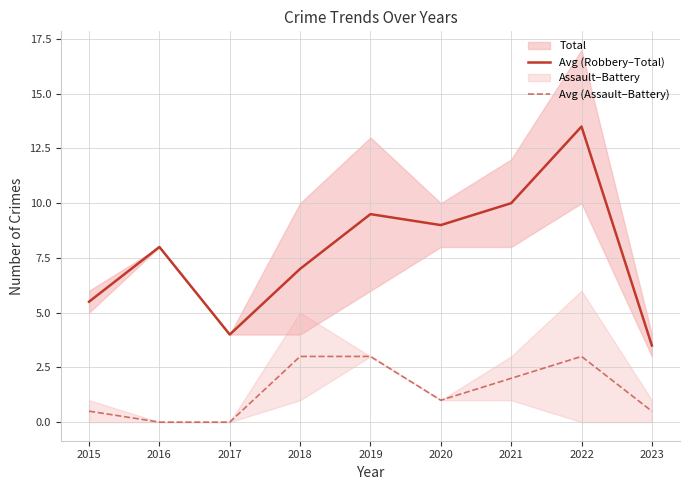

True or false: Avg (Assault–Battery) has more than 1 points higher than both neighbors.

False